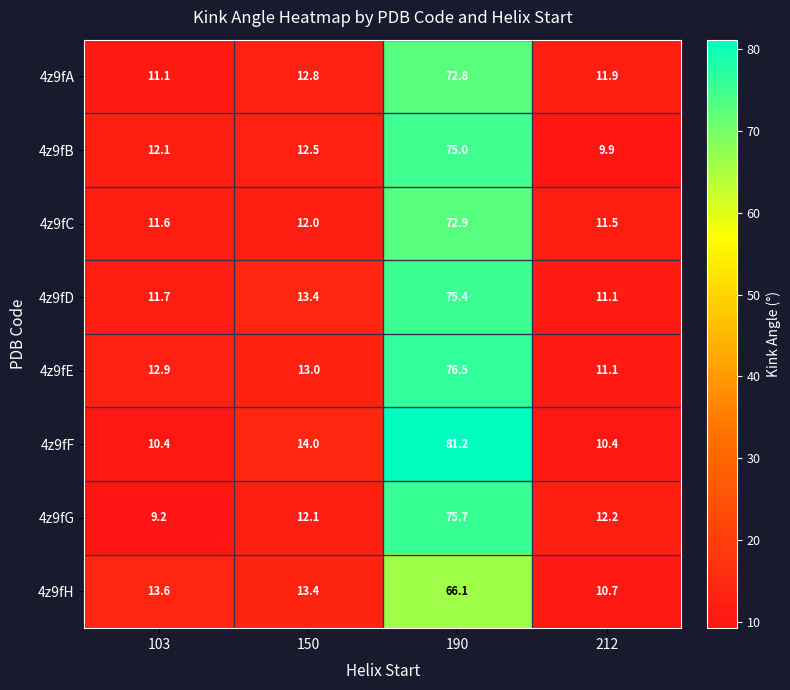

Which series has the largest total across all categories?

4z9fF